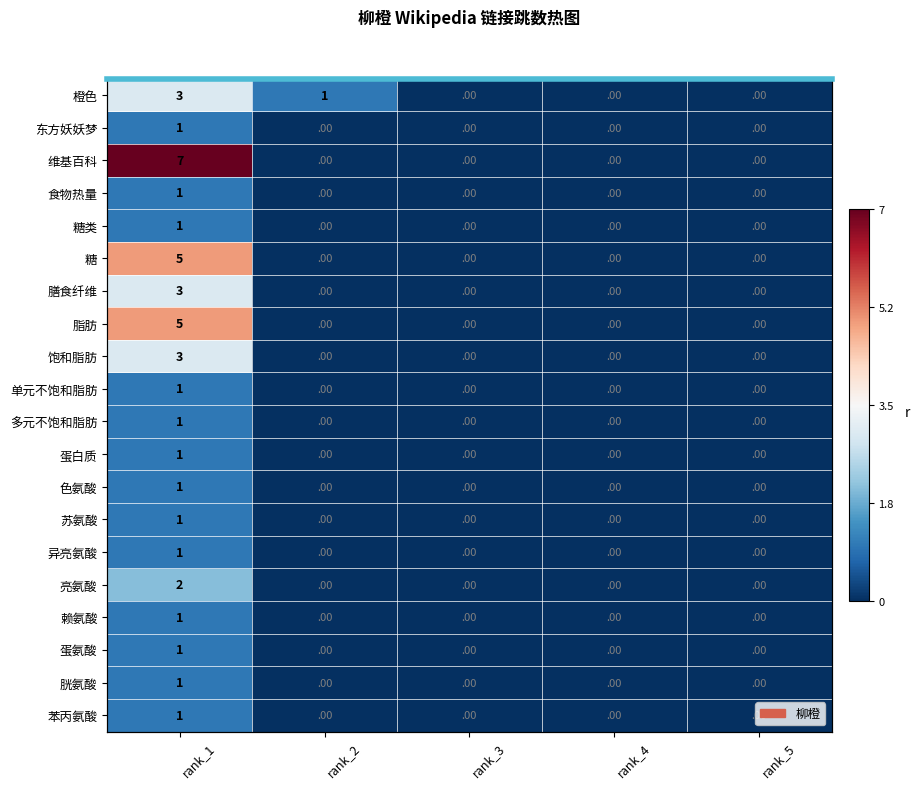

List the labels in order of 苏氨酸 value, largest first.

rank_1, rank_2, rank_3, rank_4, rank_5